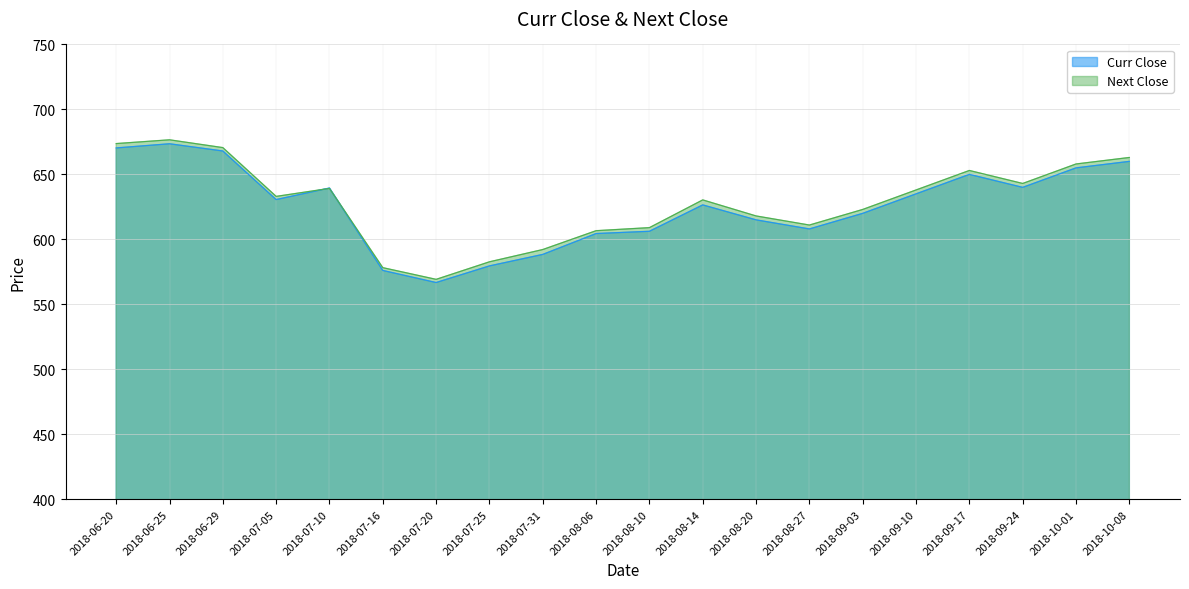

What is the average value of the Curr Close series?

625.6